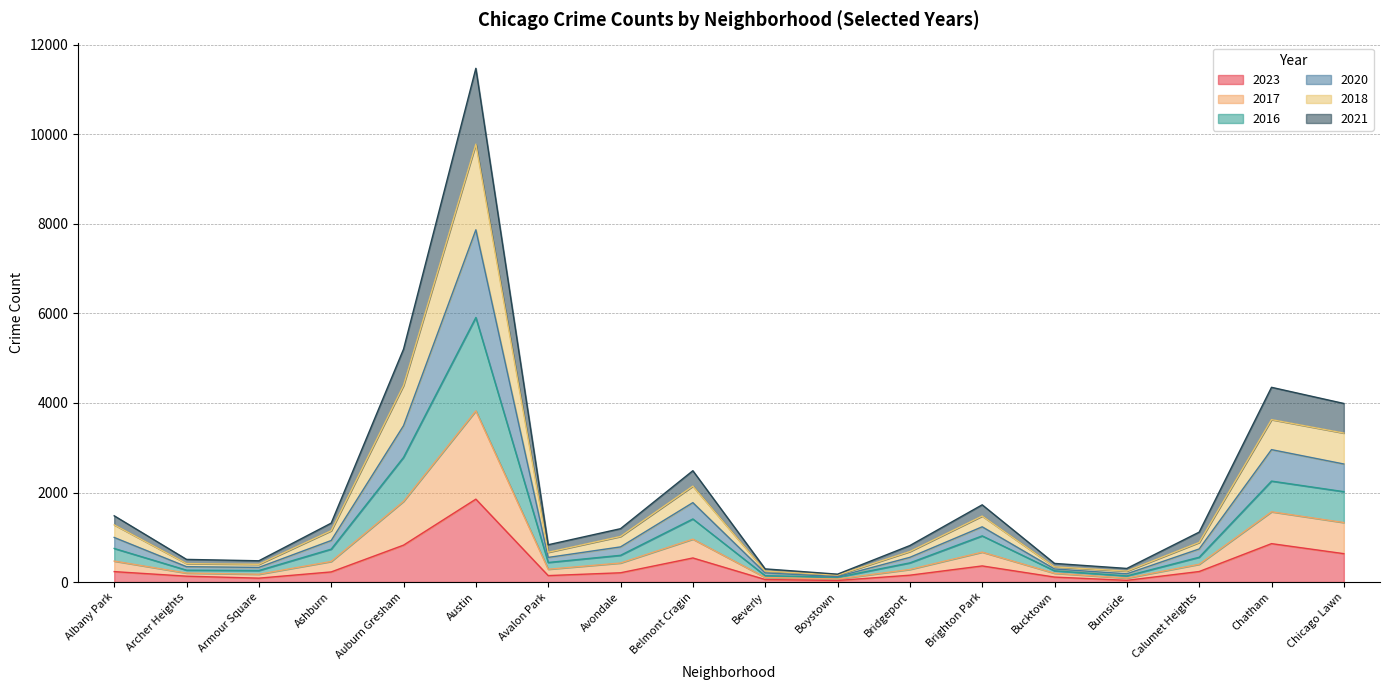

List the series in order of their overall mean, lowest first.

2023, 2021, 2017, 2020, 2016, 2018